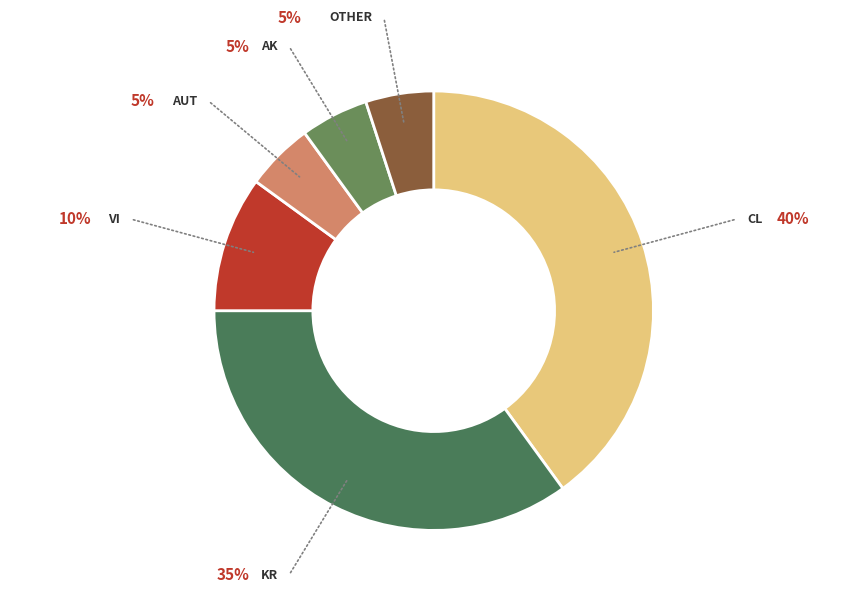

To the nearest percent, what is the average slice percentage?

17%